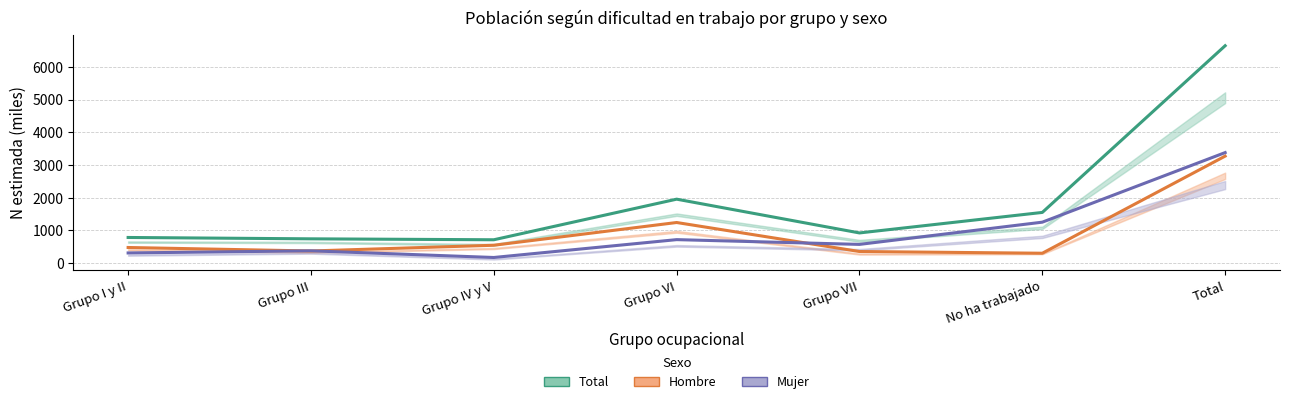

What is the maximum value shown in the chart?

6648.3